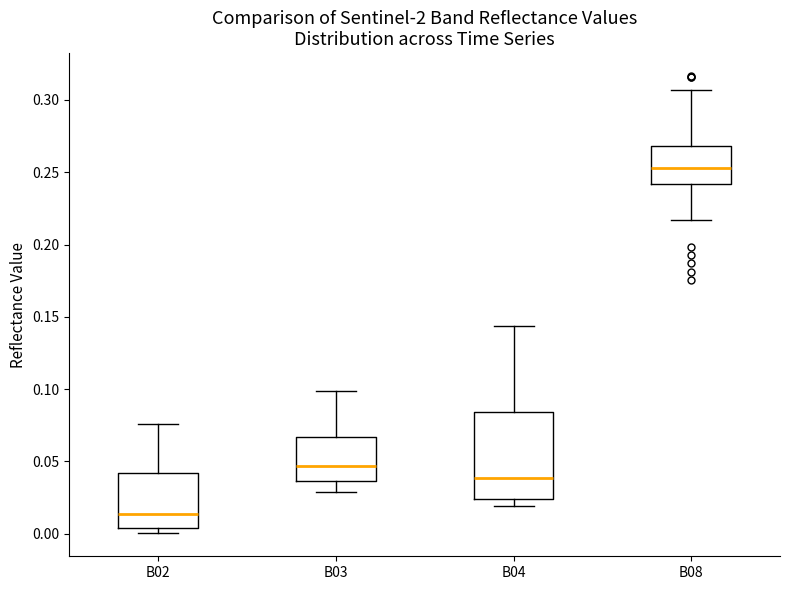

Reading left to right, read every box against the y-axis: the position of its median line, the range the box covers, and the ends of its whiskers. The values are not printed on the chart, so give them approximately, as read against the axis.

B02: median 0.015, box 0.005 to 0.040, whiskers 0.000 to 0.075
B03: median 0.045, box 0.035 to 0.065, whiskers 0.030 to 0.100
B04: median 0.040, box 0.025 to 0.085, whiskers 0.020 to 0.145
B08: median 0.255, box 0.240 to 0.270, whiskers 0.215 to 0.305